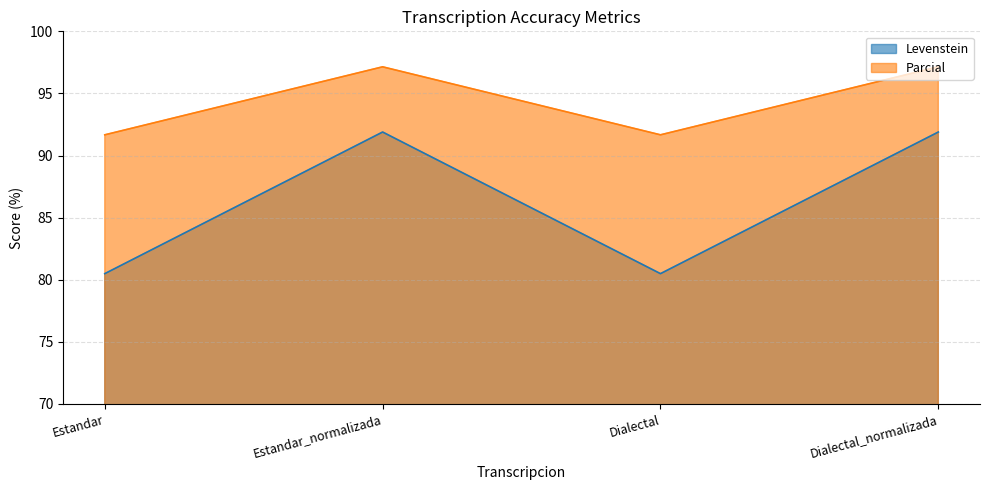

At how many categories does at least one series exceed 93?

2